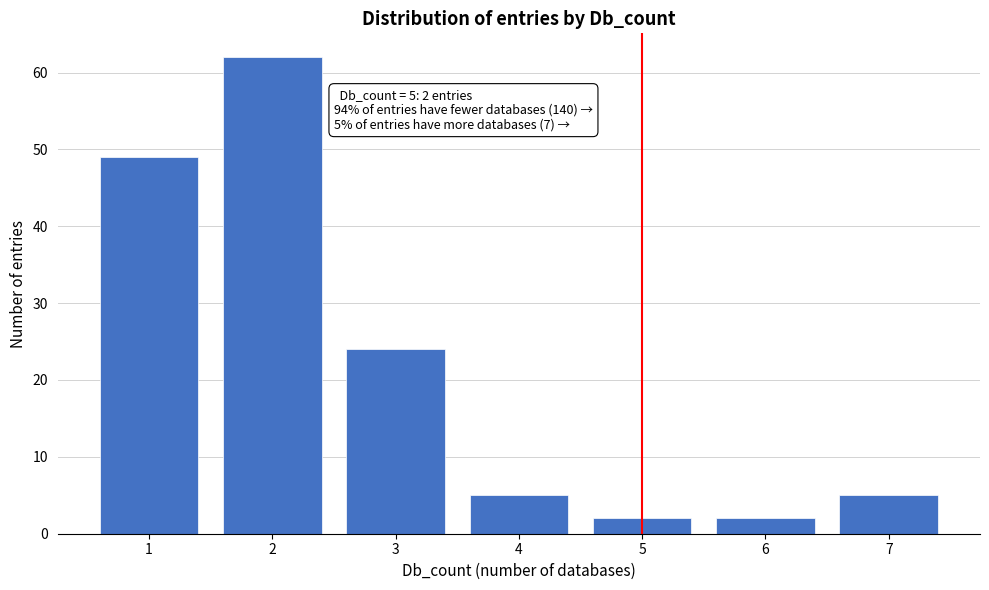

Reading left to right, list all the values displayed in this chart.

1=49	2=62	3=24	4=5	5=2	6=2	7=5